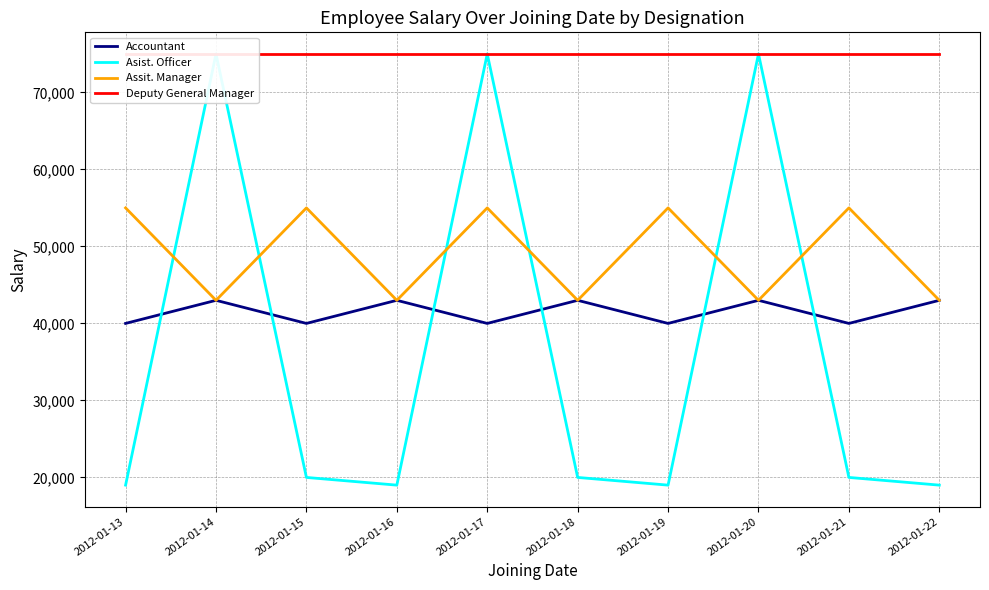

Between 2012-01-14 and 2012-01-20, which series saw the biggest shift?

Accountant